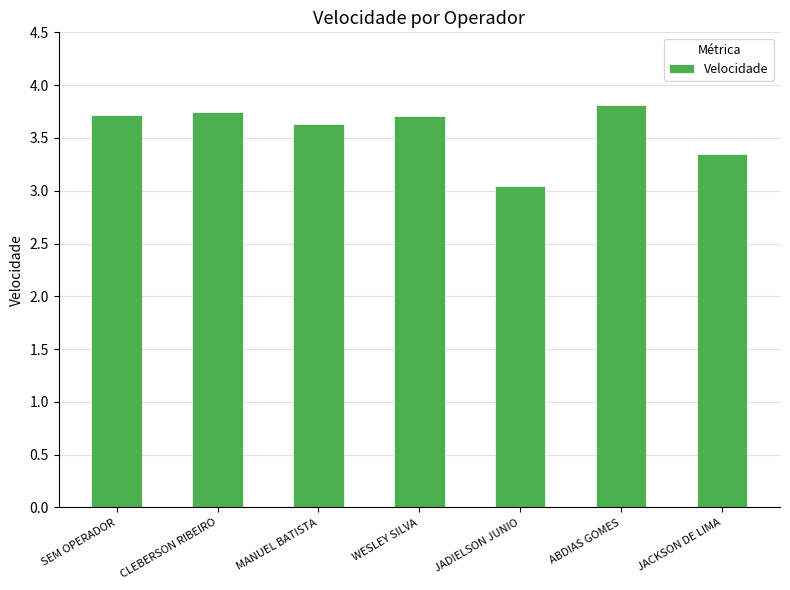

What is the label of the 3rd bar from the right?

JADIELSON JUNIO